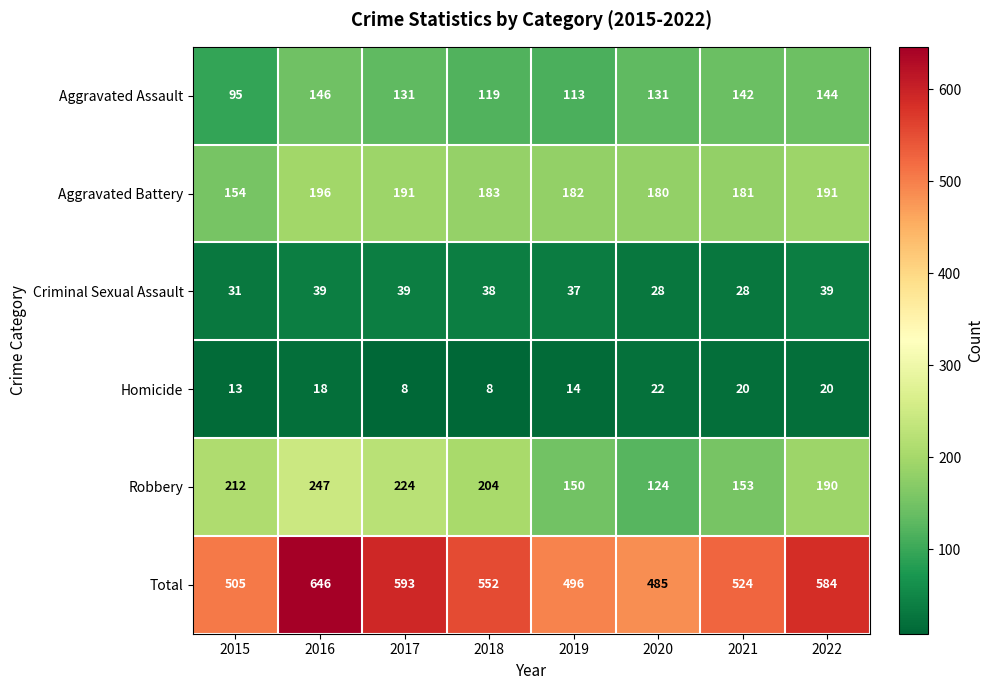

True or false: Robbery has a value of 204 at 2018.

True